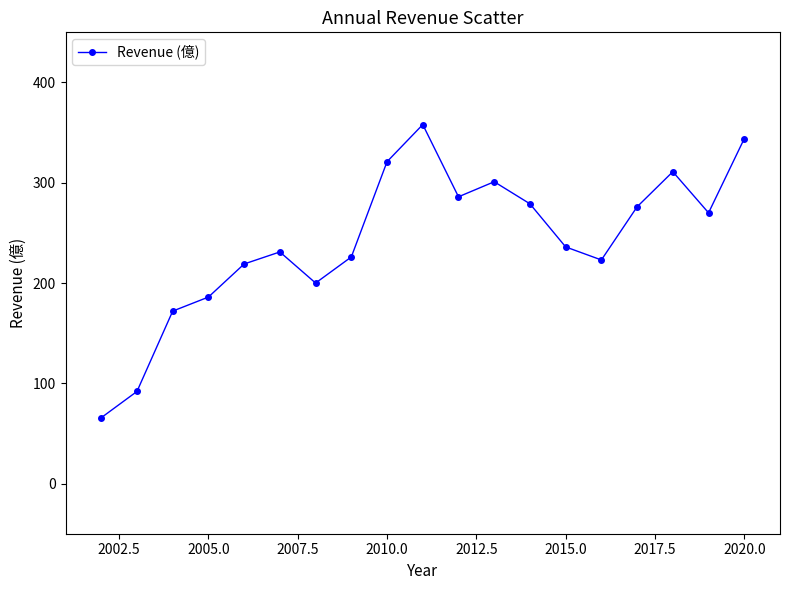

What is the average value?

241.9